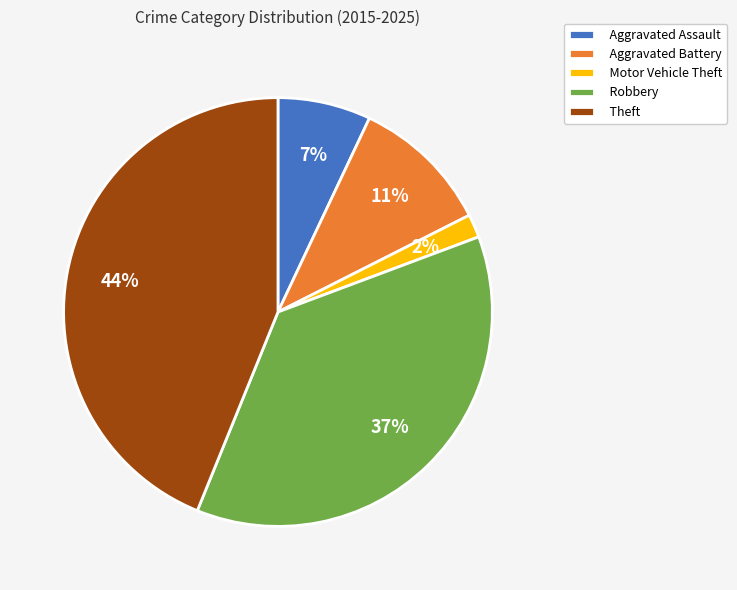

Which slice is the smallest?

Motor Vehicle Theft